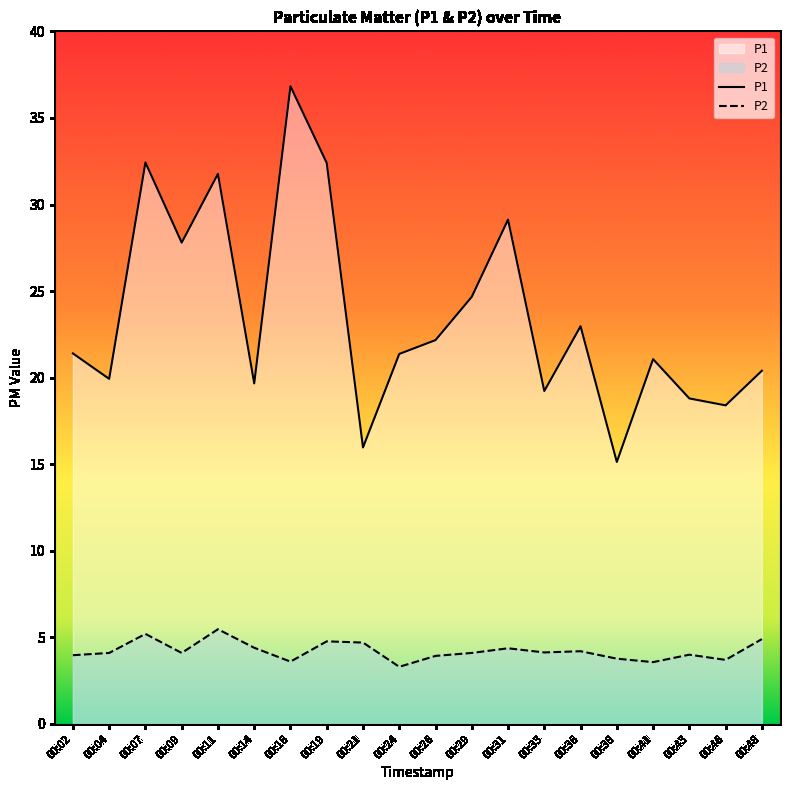

Which category has the lowest value across all series?

00:24